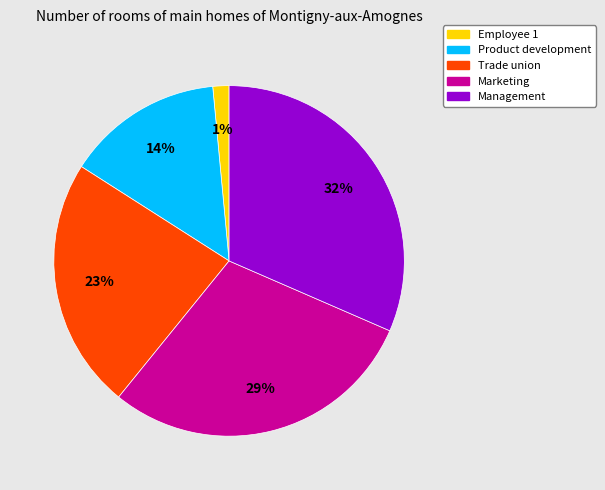

The Management slice represents 32% of the pie. True or false?

True